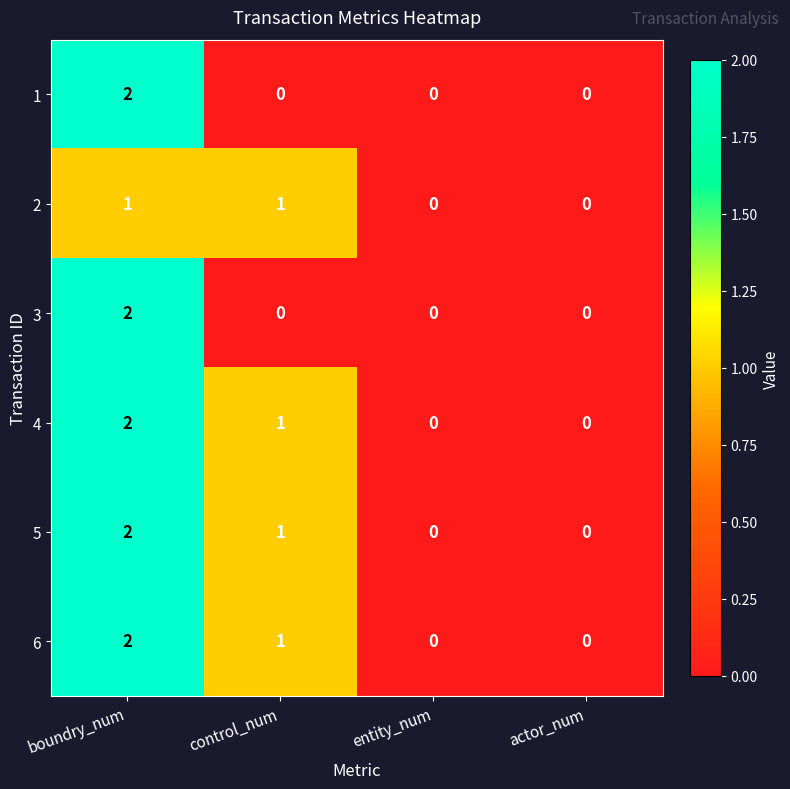

The value of 1 at entity_num is 1. True or false?

False